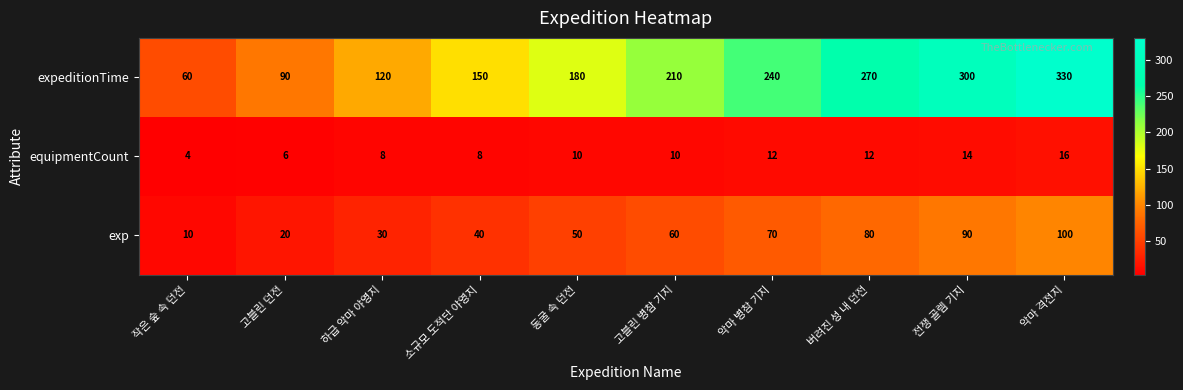

Rank the series at 고블린 던전 from highest to lowest value.

expeditionTime, exp, equipmentCount